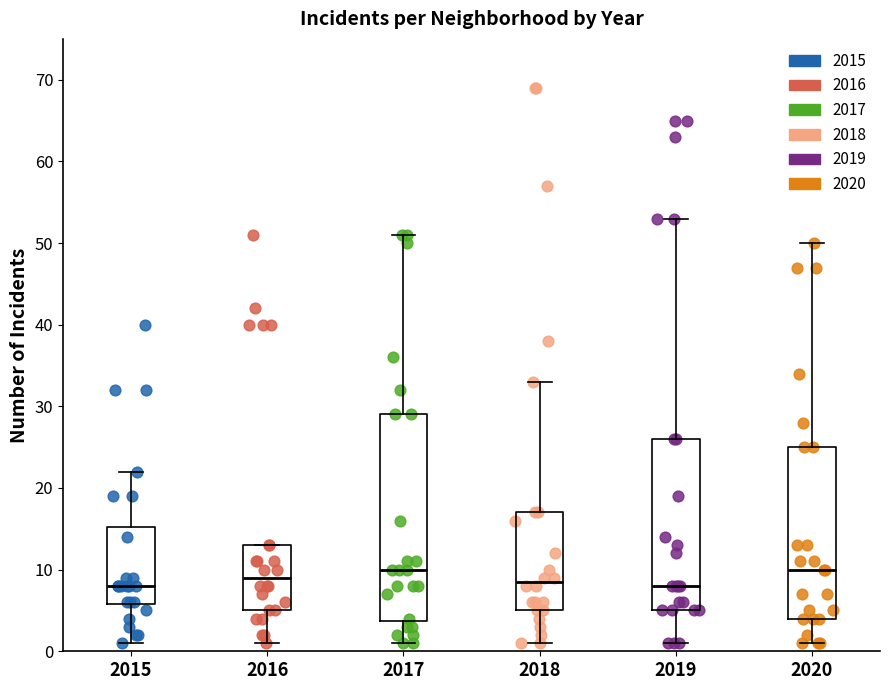

Reading left to right, transcribe this box plot: for each box, give where its median line is, the range the box spans, and where its two whiskers end, as read against the y-axis. The values are not printed on the chart, so give them approximately, as read against the axis.

2015: median 8, box 6 to 15, whiskers 1 to 22
2016: median 9, box 5 to 13, whiskers 1 to 13
2017: median 10, box 4 to 29, whiskers 1 to 51
2018: median 9, box 5 to 17, whiskers 1 to 33
2019: median 8, box 5 to 26, whiskers 1 to 53
2020: median 10, box 4 to 25, whiskers 1 to 50